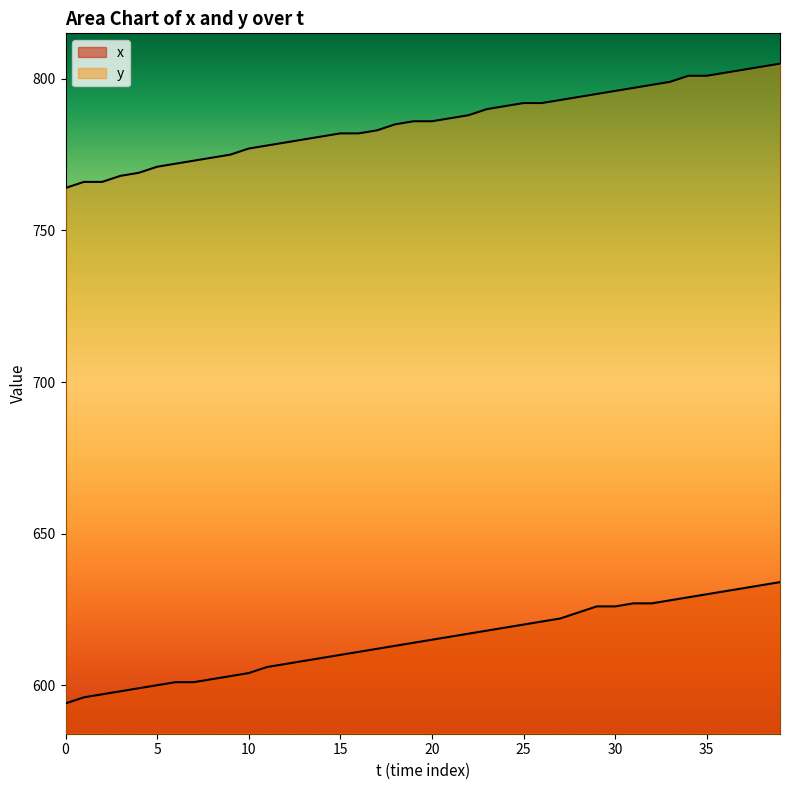

At which category is the sum across all series the highest?

39